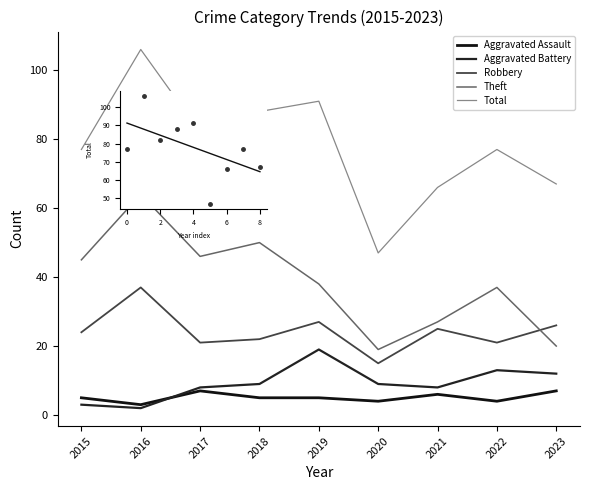

How many lines are shown in the chart?

5